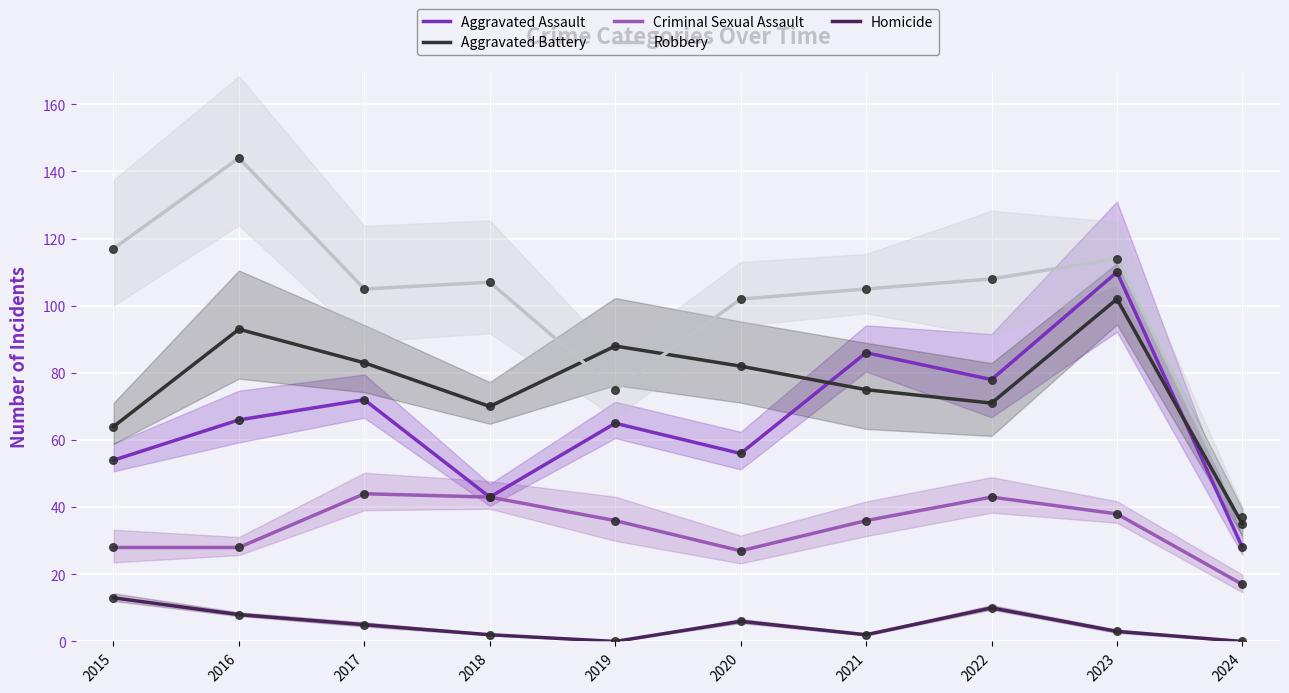

What are all the series names shown in the legend?

Aggravated Assault, Aggravated Battery, Criminal Sexual Assault, Robbery, Homicide